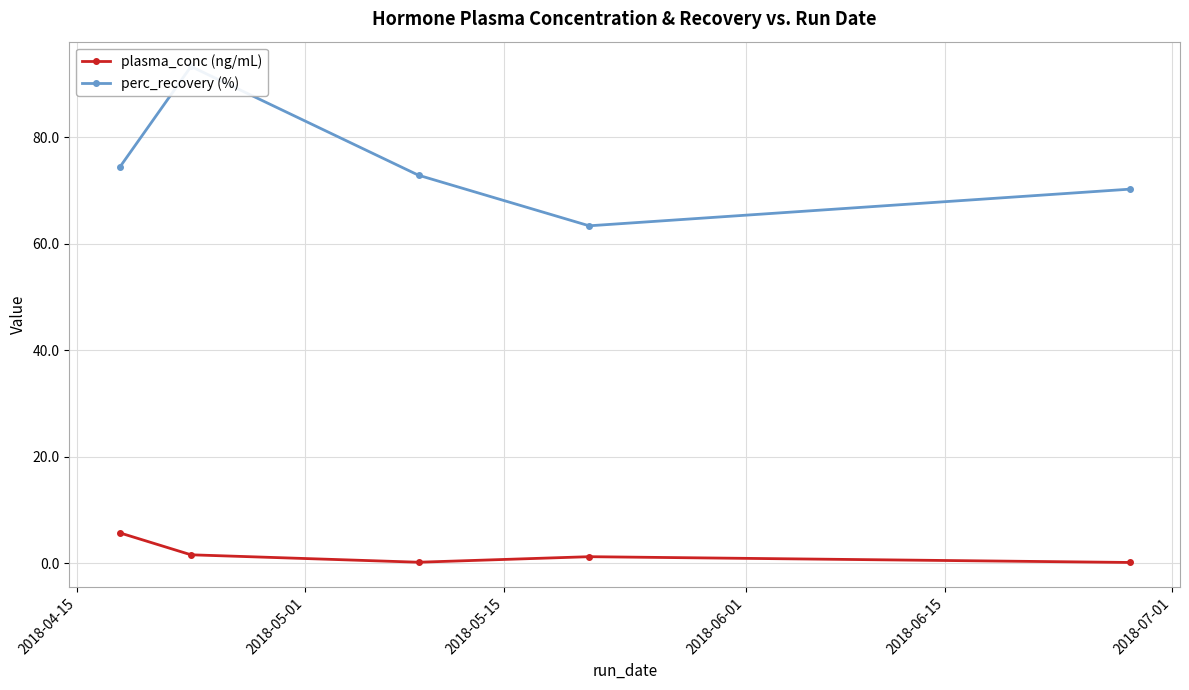

What is the highest value of the plasma_conc (ng/mL) series?

5.7